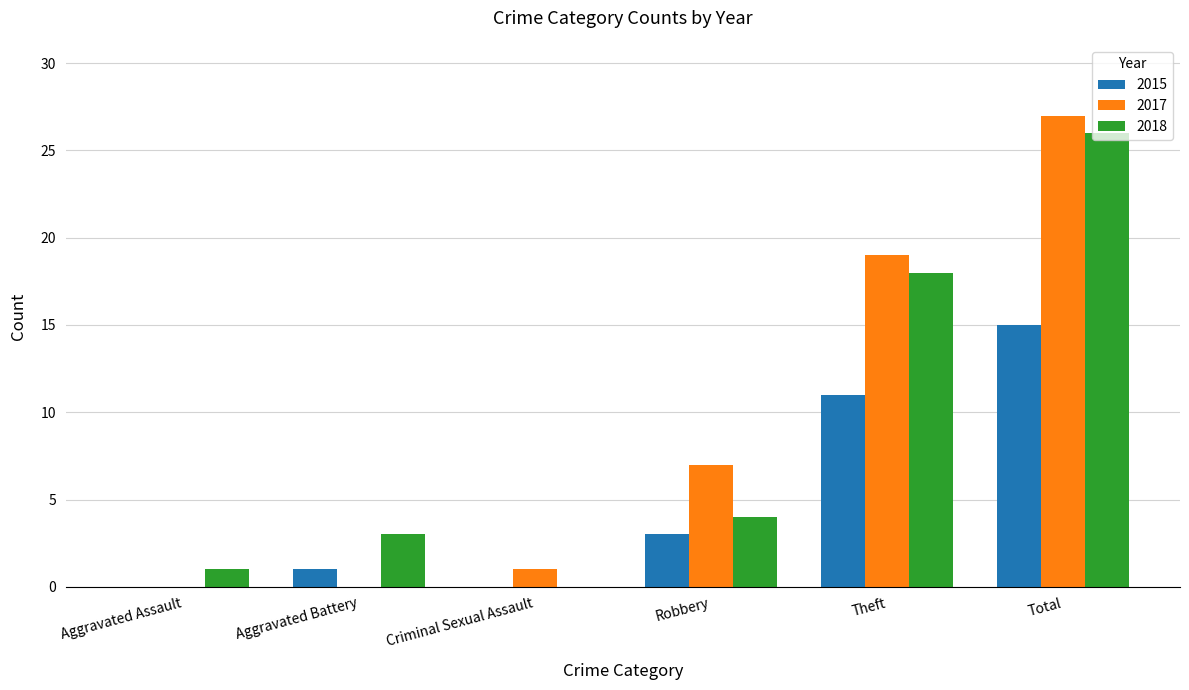

What is the highest value of the 2017 series?

27